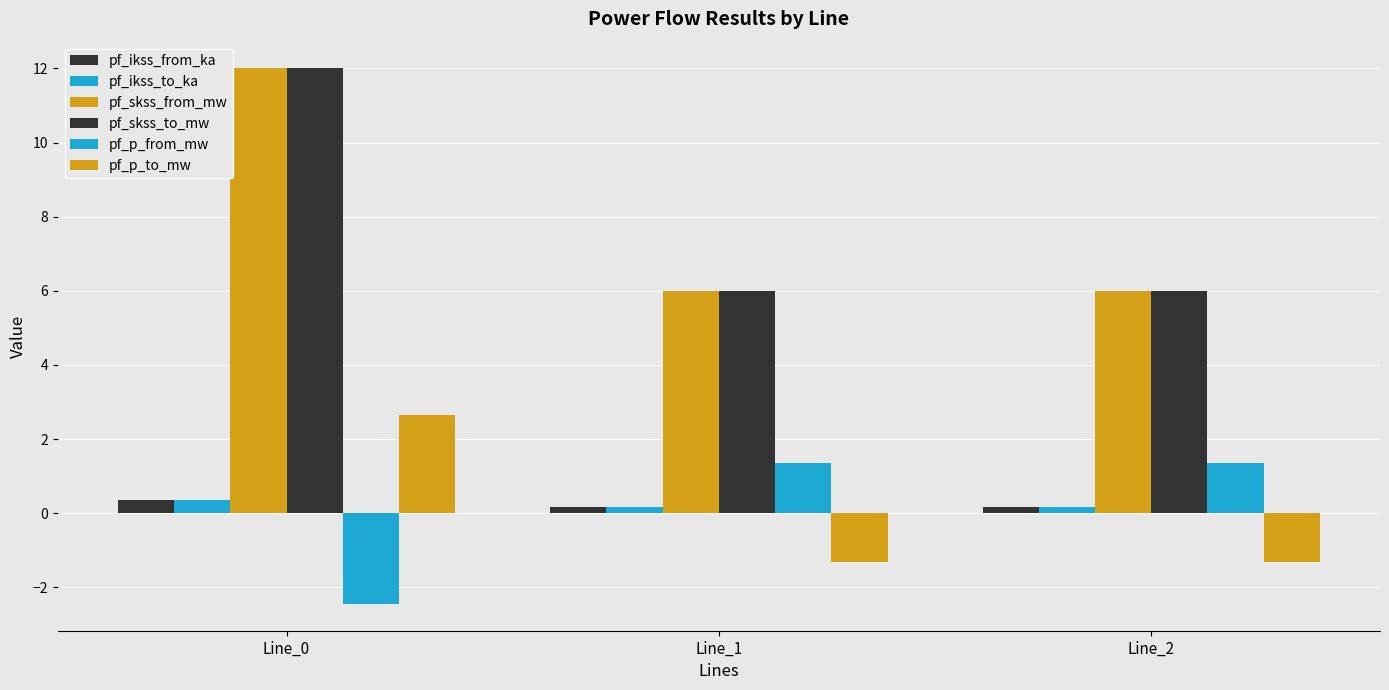

What is the minimum value for pf_p_to_mw?

-1.3